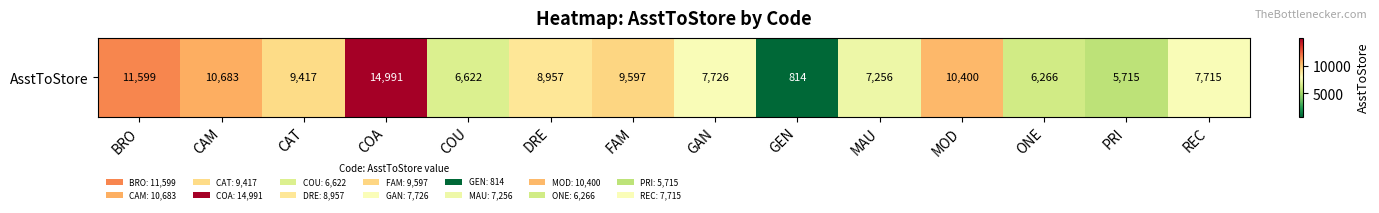

Which has a higher value, GAN or PRI?

GAN